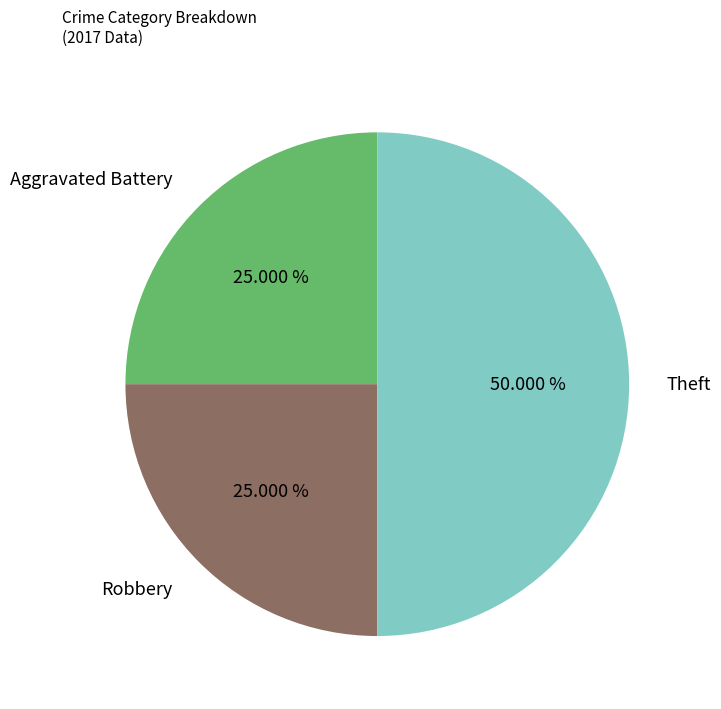

Combined, do Theft and Aggravated Battery account for over 50%?

Yes